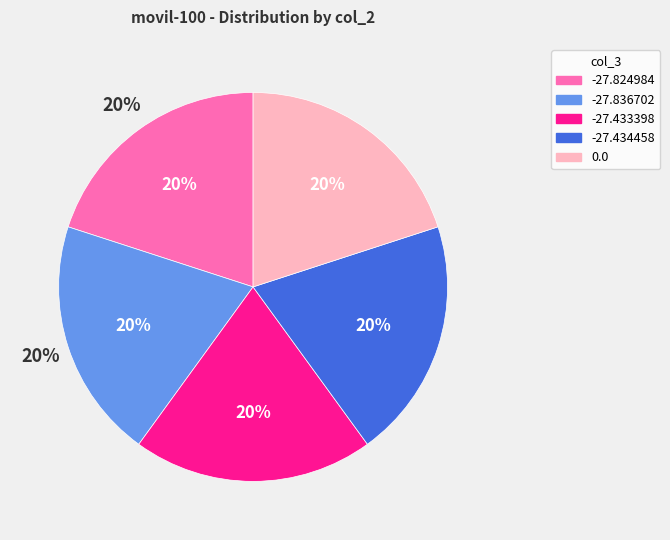

How many segments does this pie chart have?

5